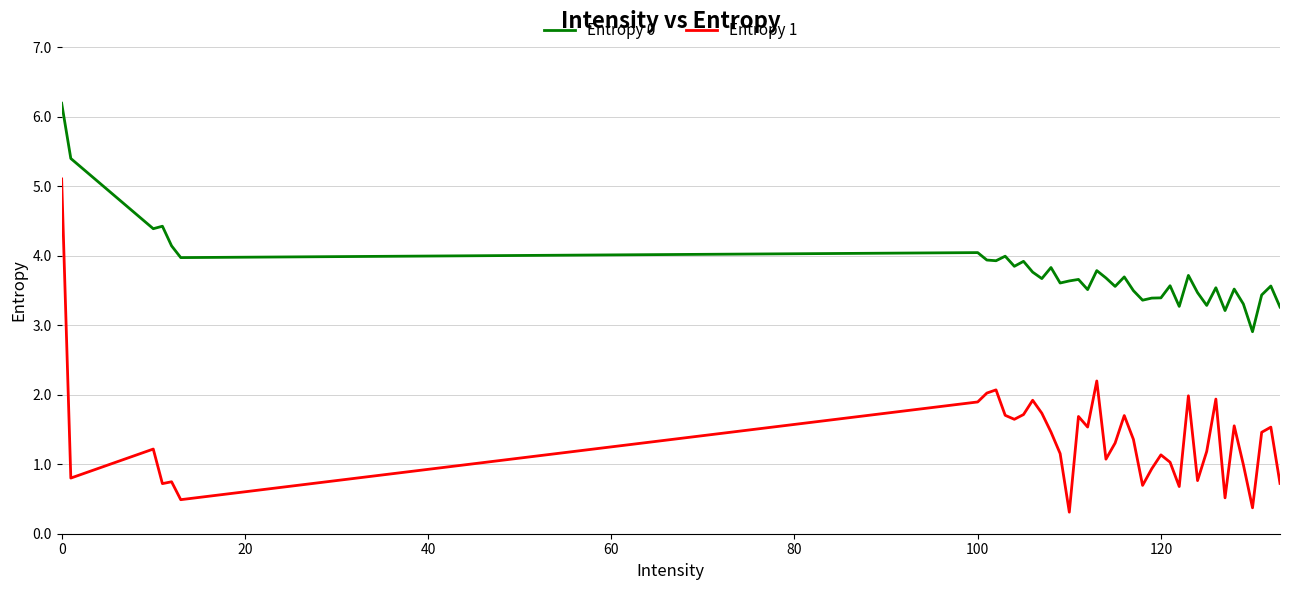

What is the maximum value for Entropy 1?

5.1